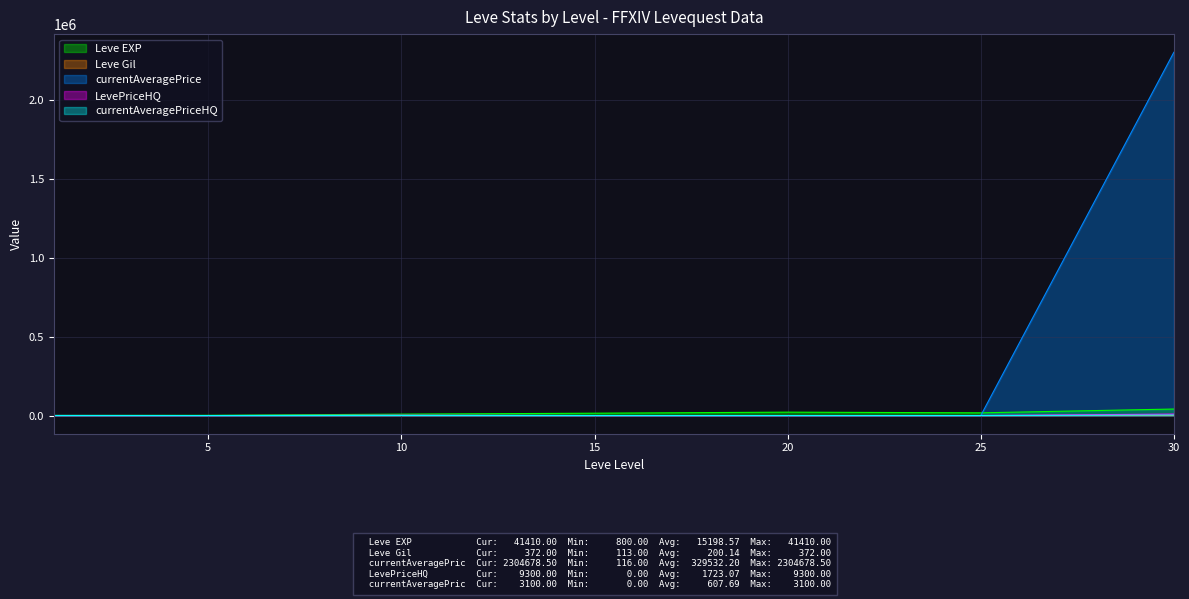

The LevePriceHQ series shows 350.0 at 1. True or false?

True